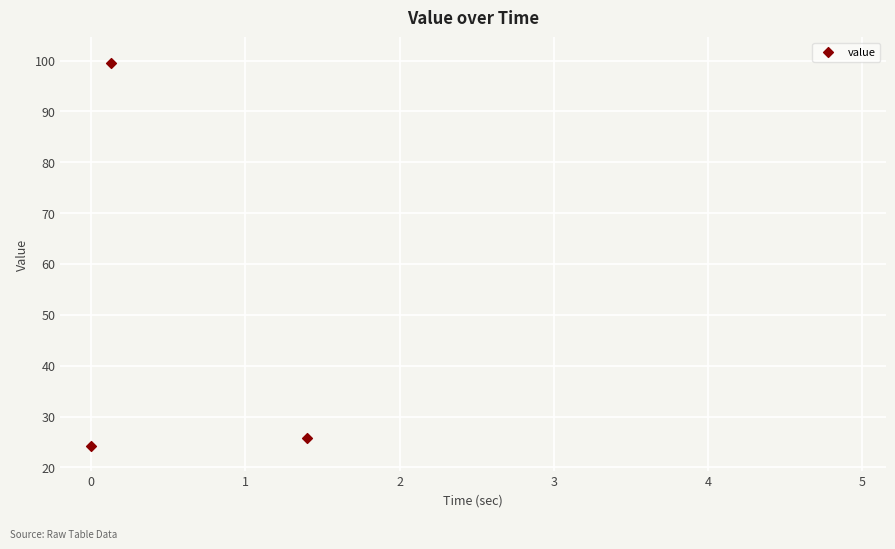

What is the average X value?

0.5